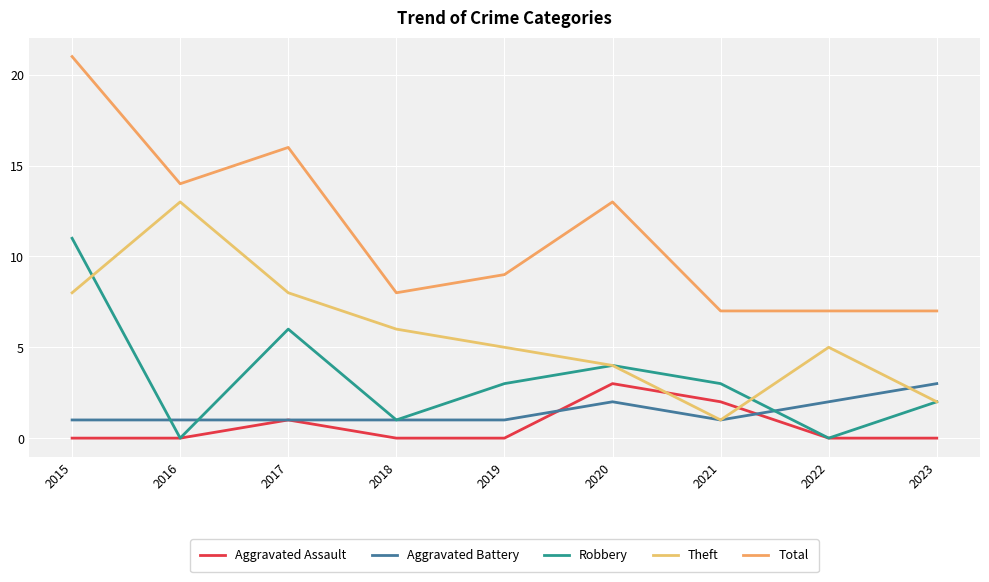

What are all the series names shown in the legend?

Aggravated Assault, Aggravated Battery, Robbery, Theft, Total